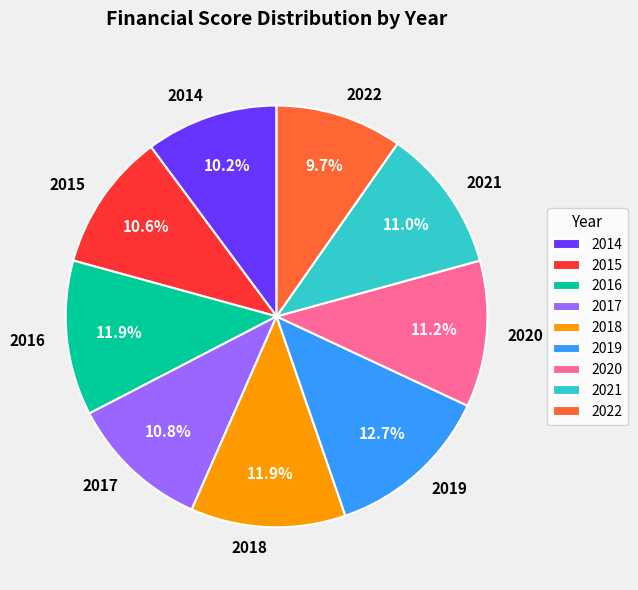

Which slice is the largest?

2019